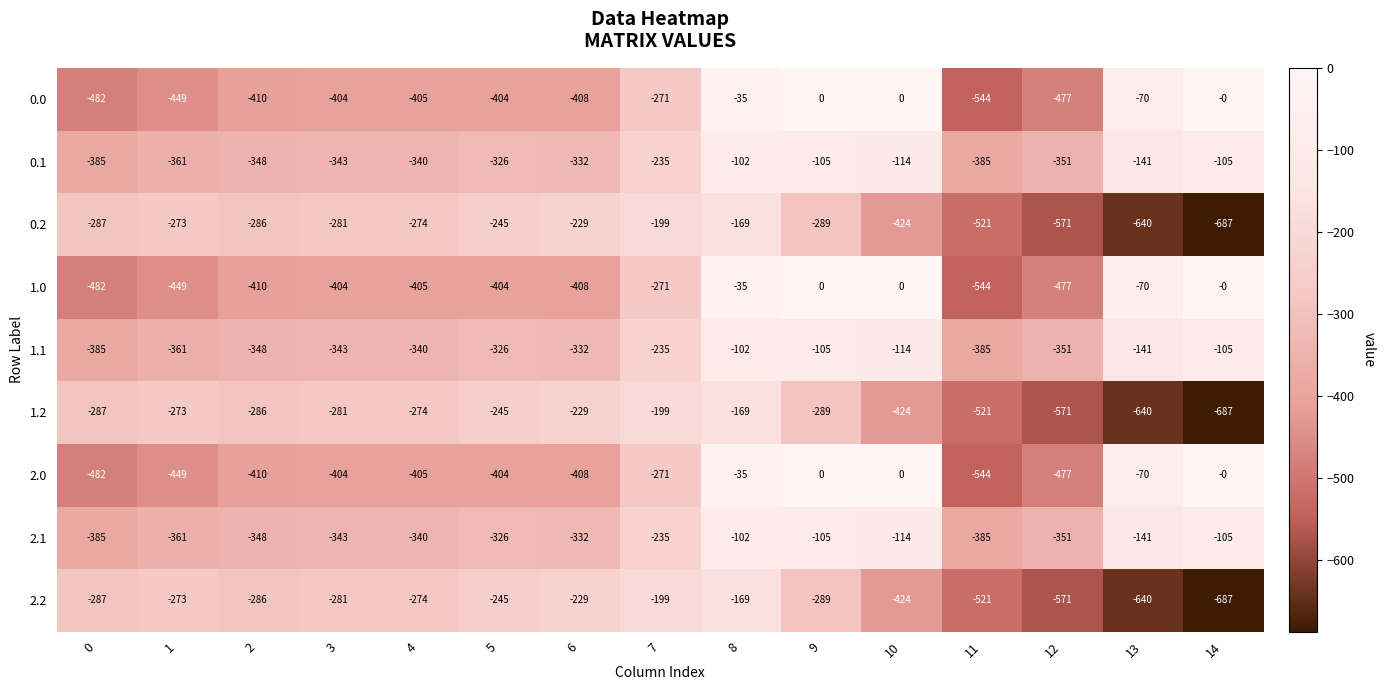

Is the value of 0.2 at 11 greater than the value of 2.0 at 5?

No